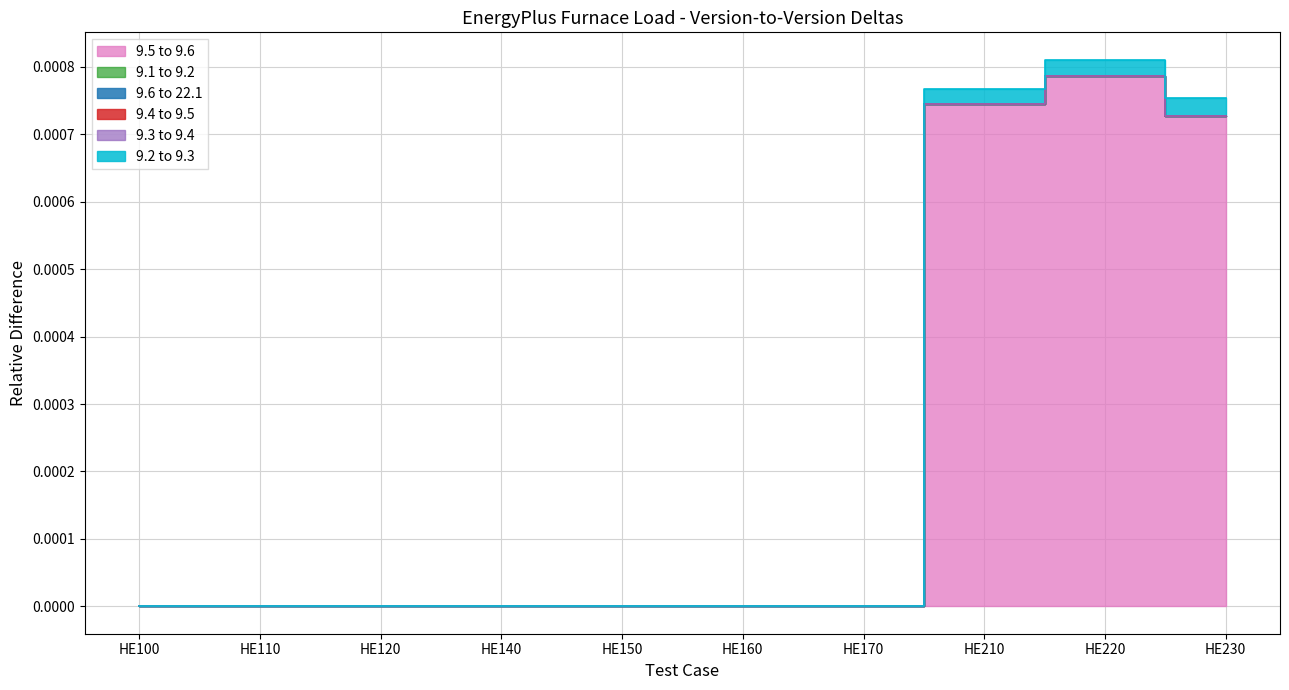

At which category does the chart reach its minimum across all series?

HE100